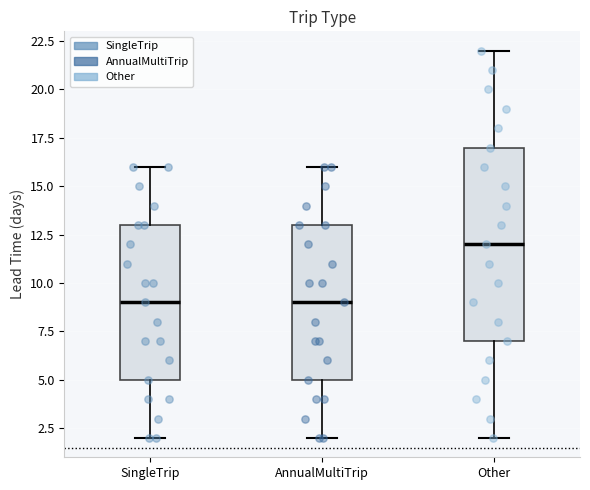

Comparing the boxes themselves (not the whiskers), which one is the tallest?

Other